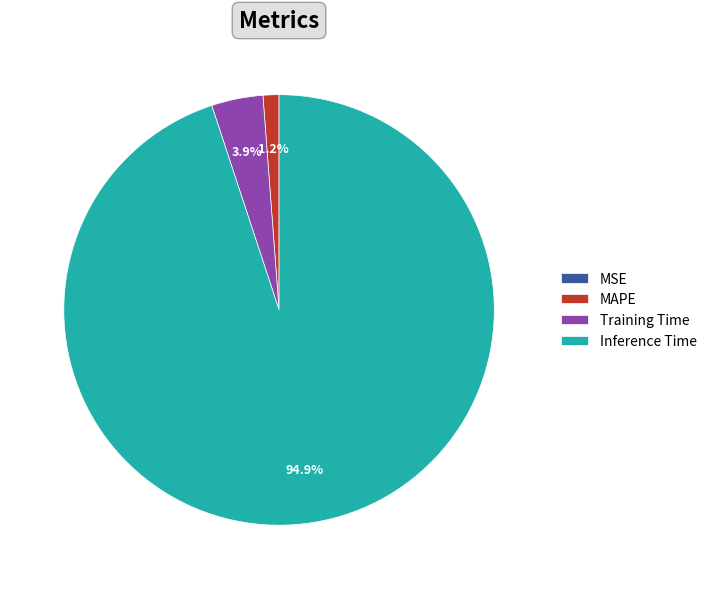

Is it true that MAPE is 1% of the pie?

True